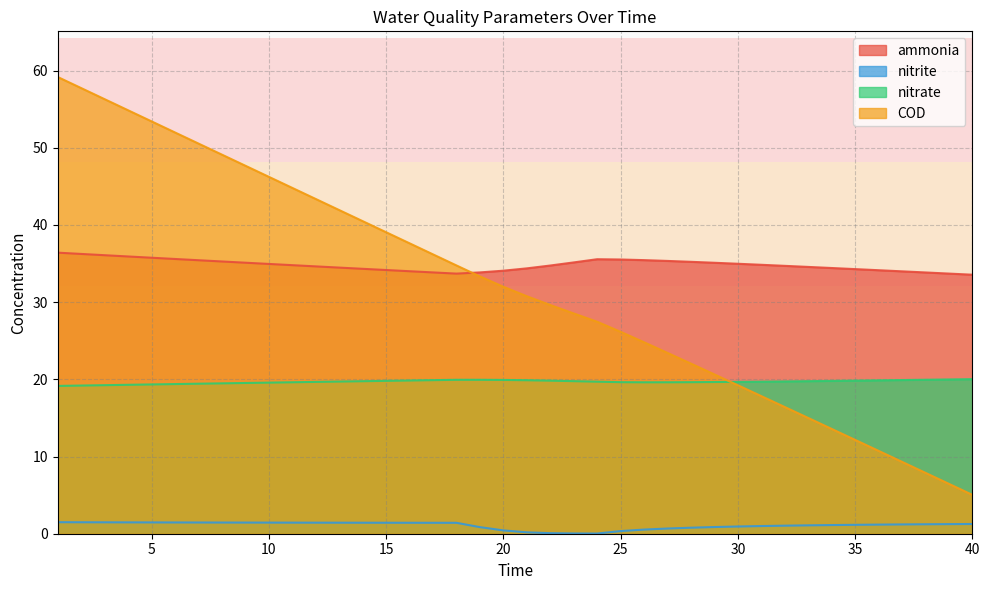

What is the sum of all nitrite values?

43.3